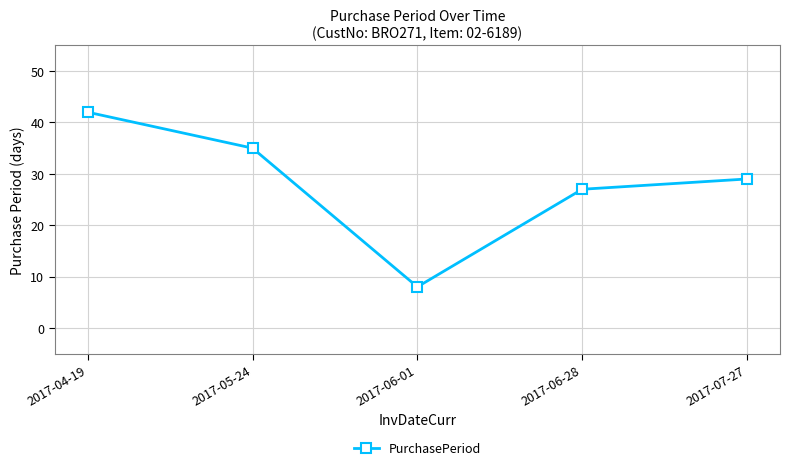

What is the sum of all values?

141